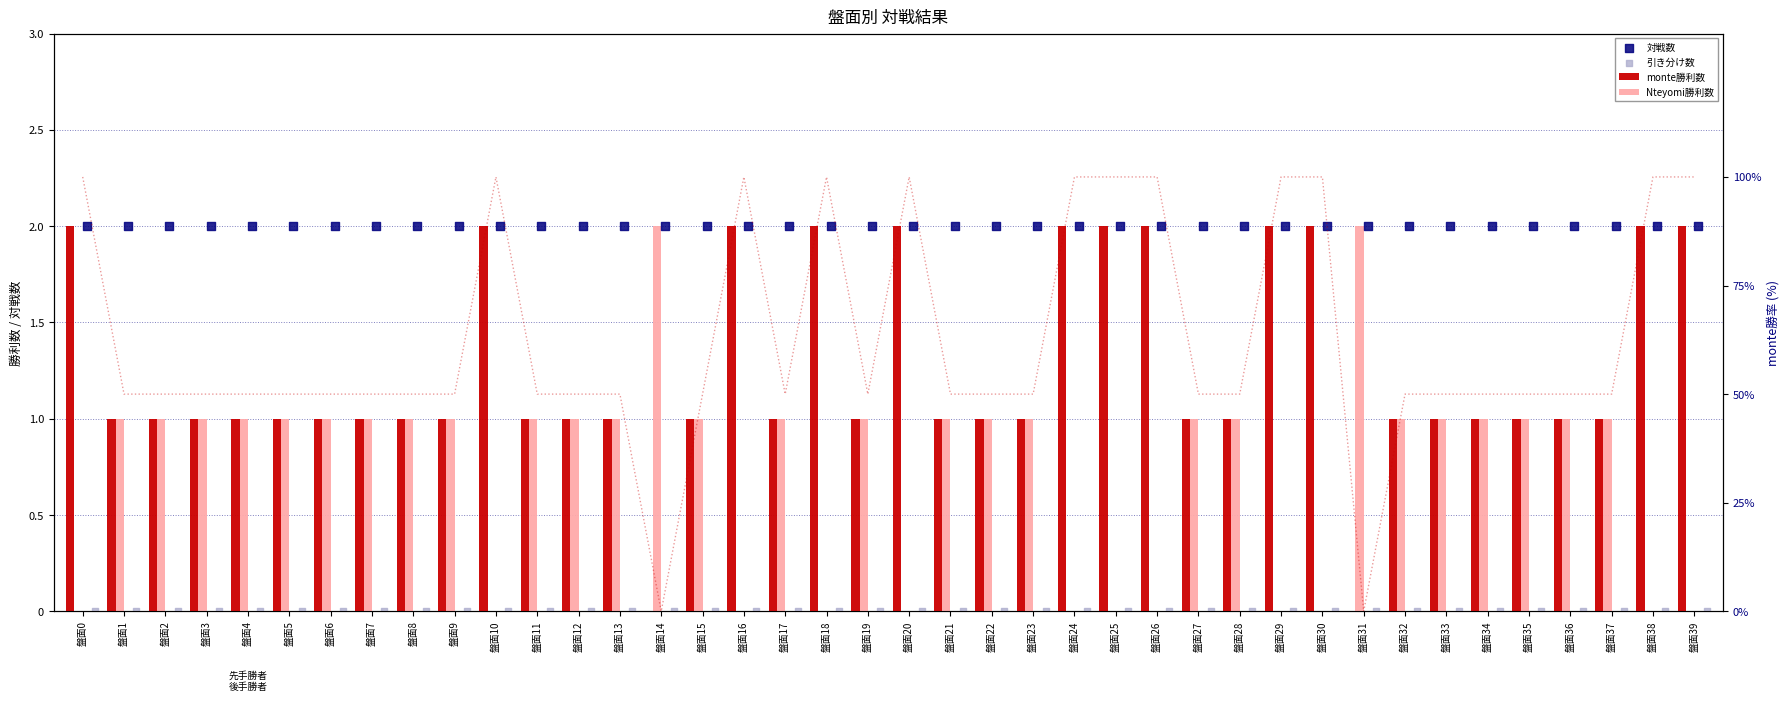

At which category is the sum across all series the highest?

盤面0